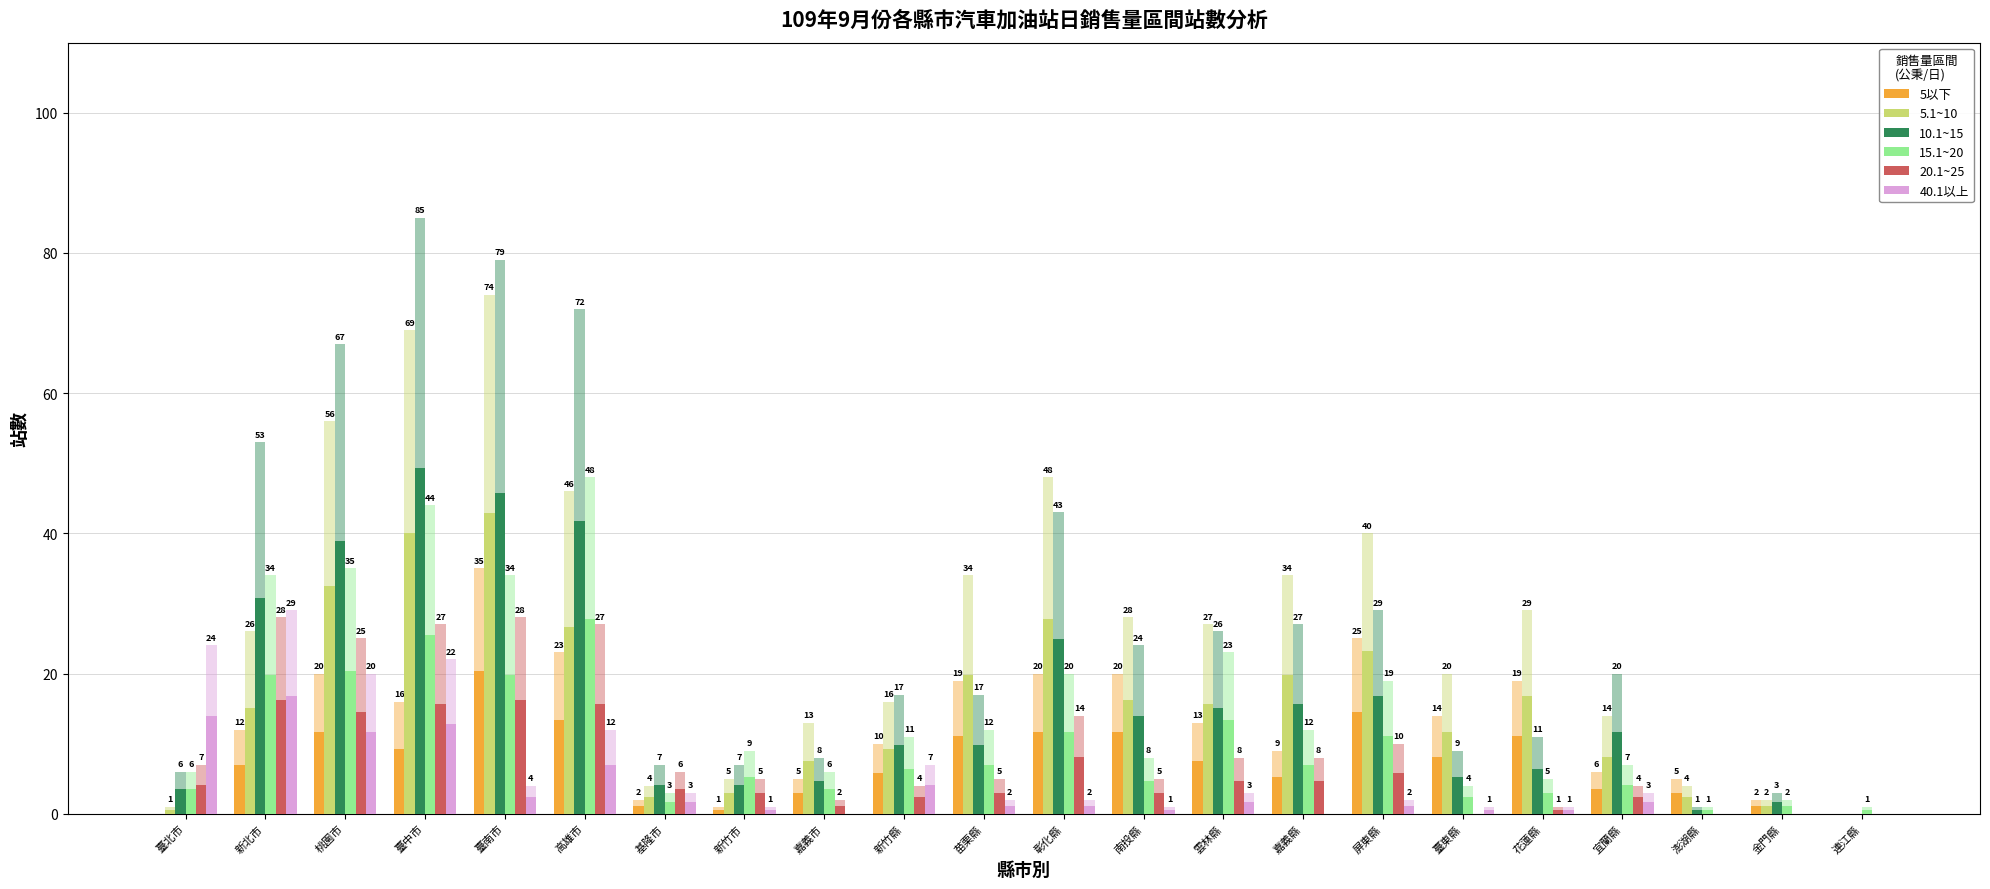

How many bars are there in each group?

6